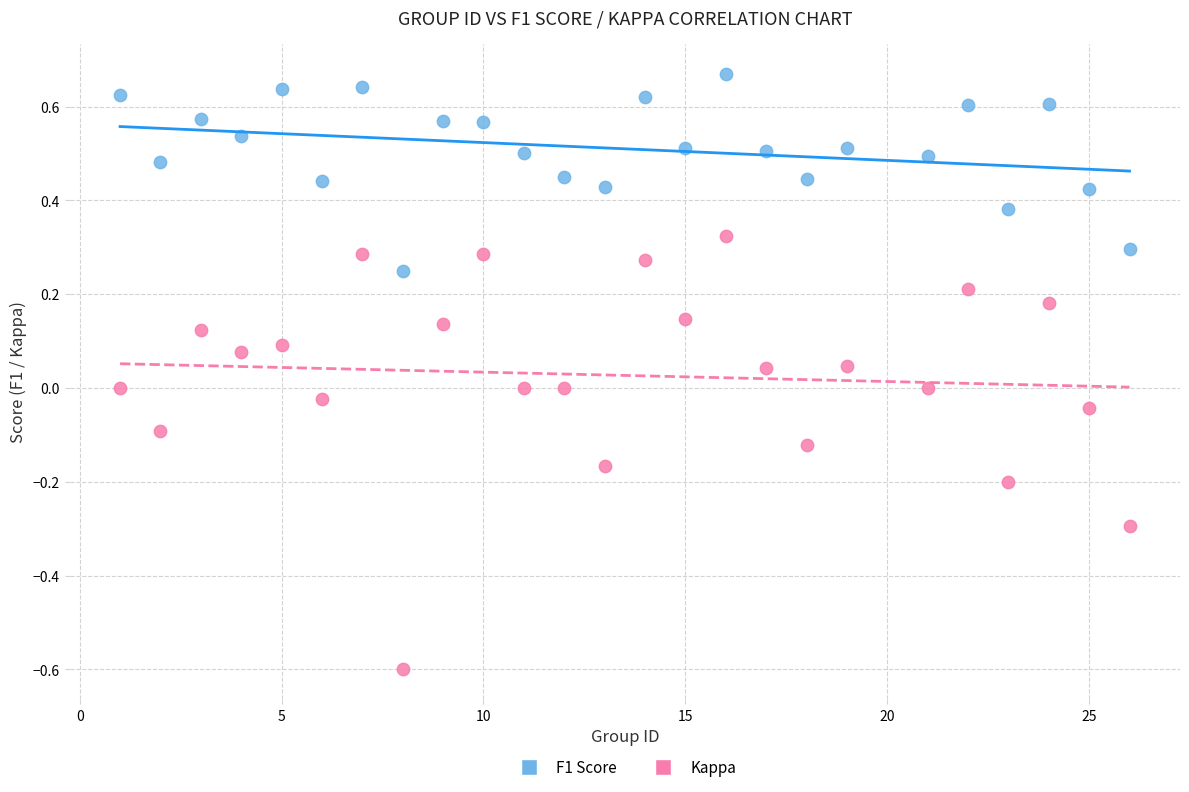

What is the X range (max minus min) for the scatter plot?

25.0